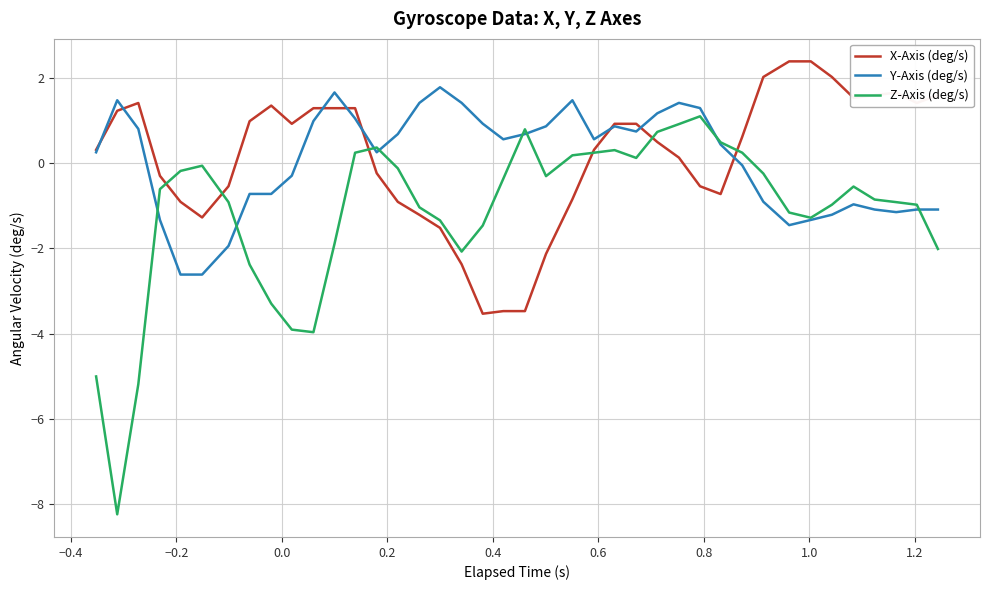

Which series has the largest range (max minus min)?

Z-Axis (deg/s)